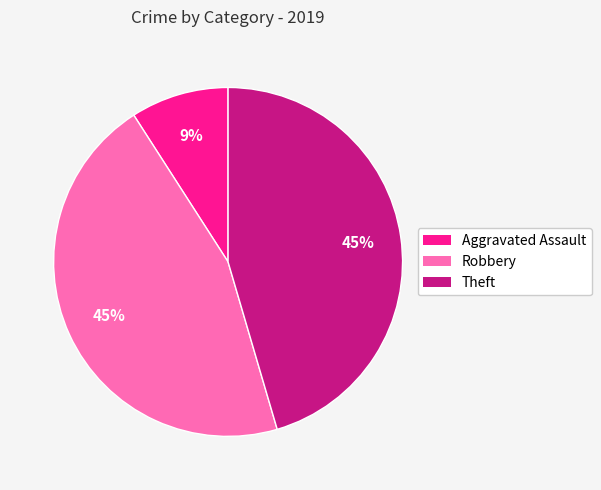

Does any single category account for the majority?

No